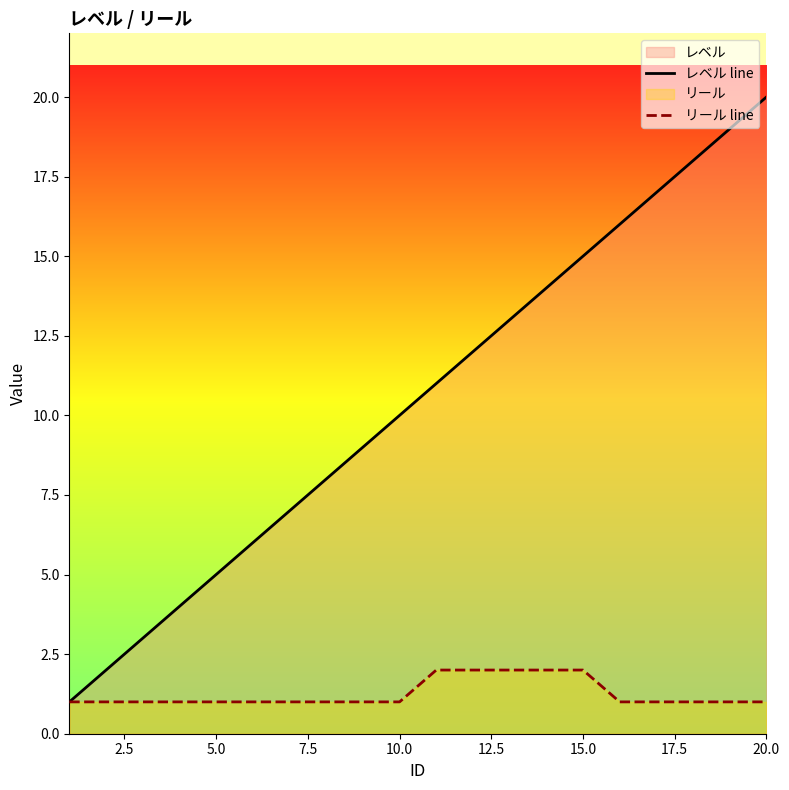

Rank the series by their maximum value, from highest to lowest.

レベル line, リール line